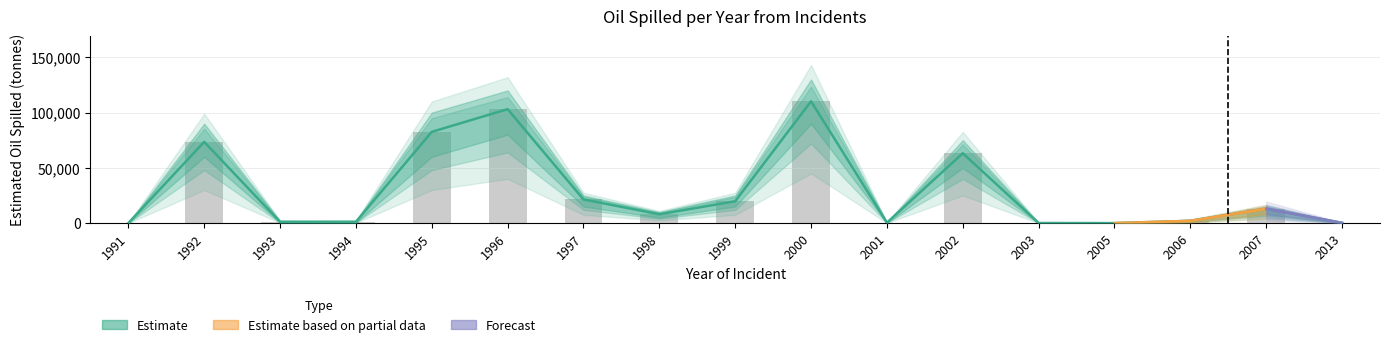

Reading left to right, what are all the values shown in this chart?

Oil Spilled (tonnes): 5	73500	1164	1143	82569	103096	21427	8000	19800	110202	400	63200	100	37	2060	12900	250
Oil Spilled Upper: 5	73500	1164	1143	82569	103096	21427	8000	19800	110202	400	63200	100	37	2060	12900	250